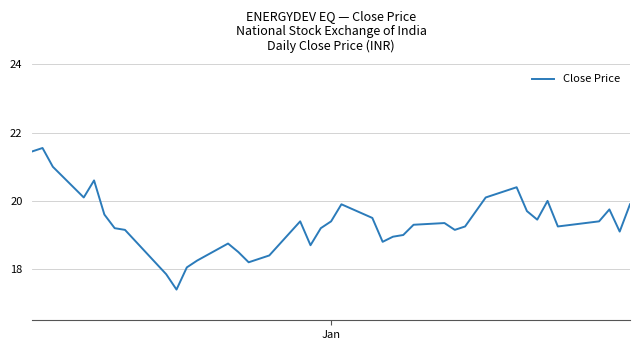

What is the greatest value displayed?

21.6